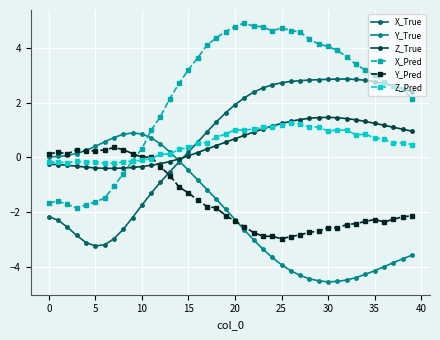

What is the difference between the maximum and minimum values in the X_Pred series?

6.8